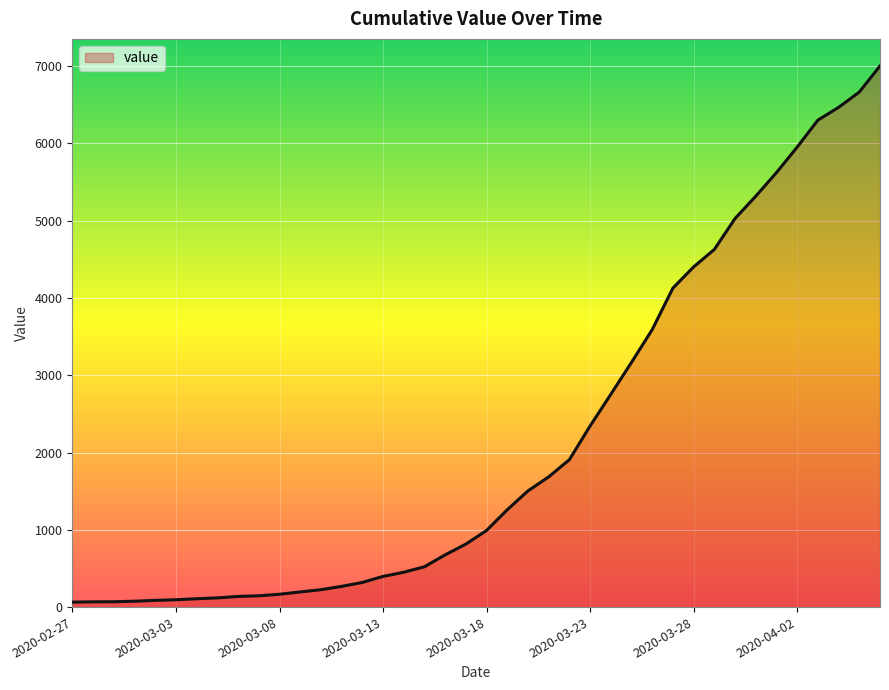

What is the difference between the maximum and minimum values?

6938